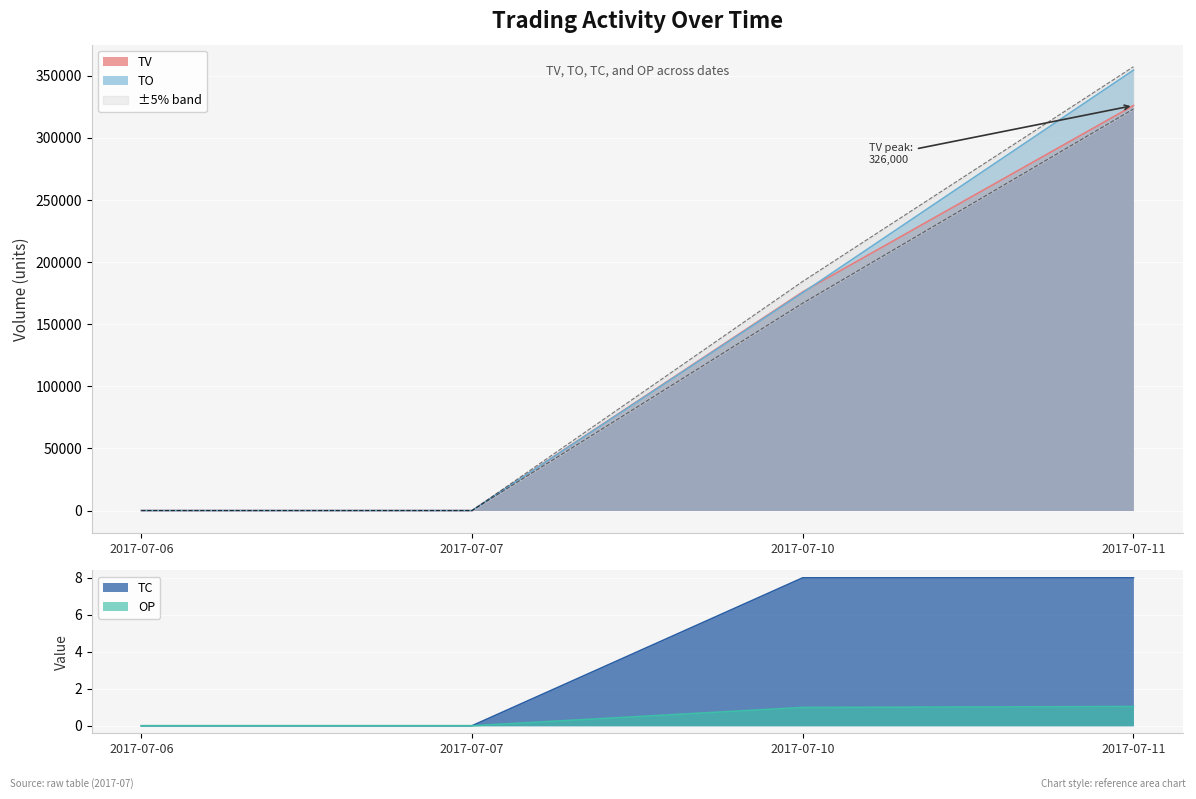

What is the difference between the TV values at 2017-07-06 and 2017-07-11?

326000